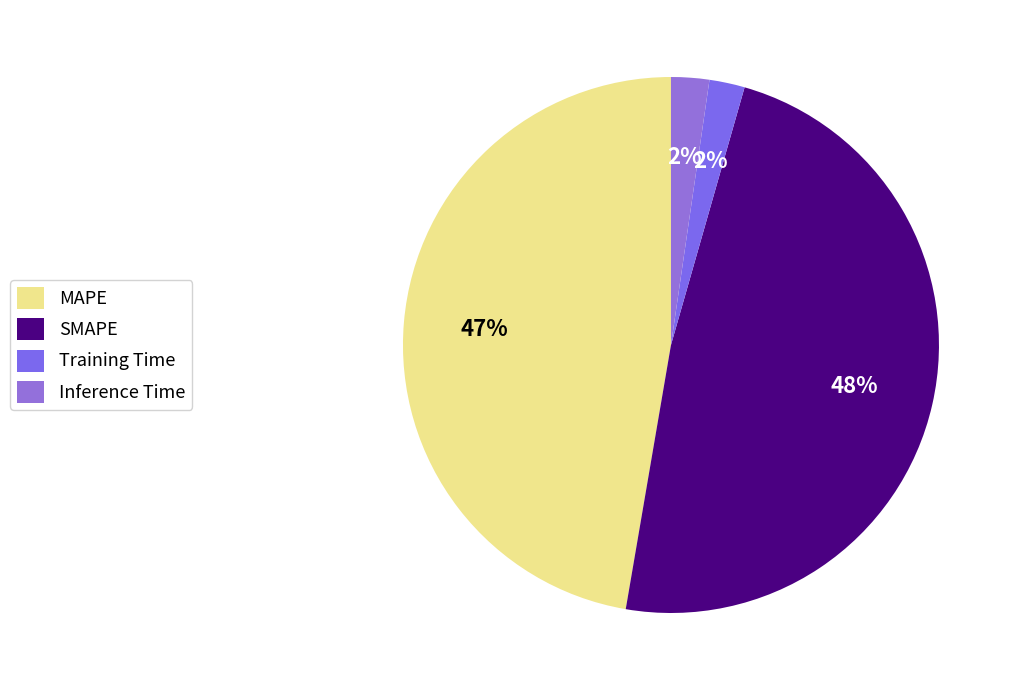

Which slice is the largest?

SMAPE